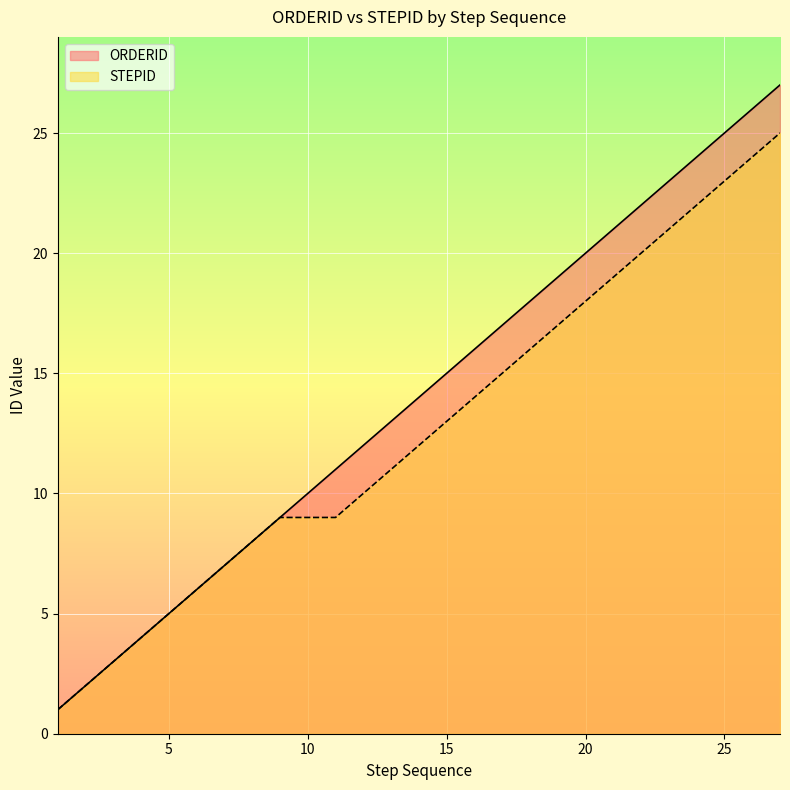

True or false: ORDERID and STEPID intersect in this chart.

False